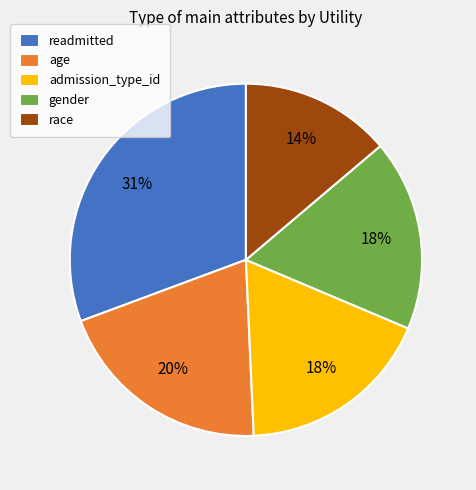

Between admission_type_id and race, which is larger?

admission_type_id